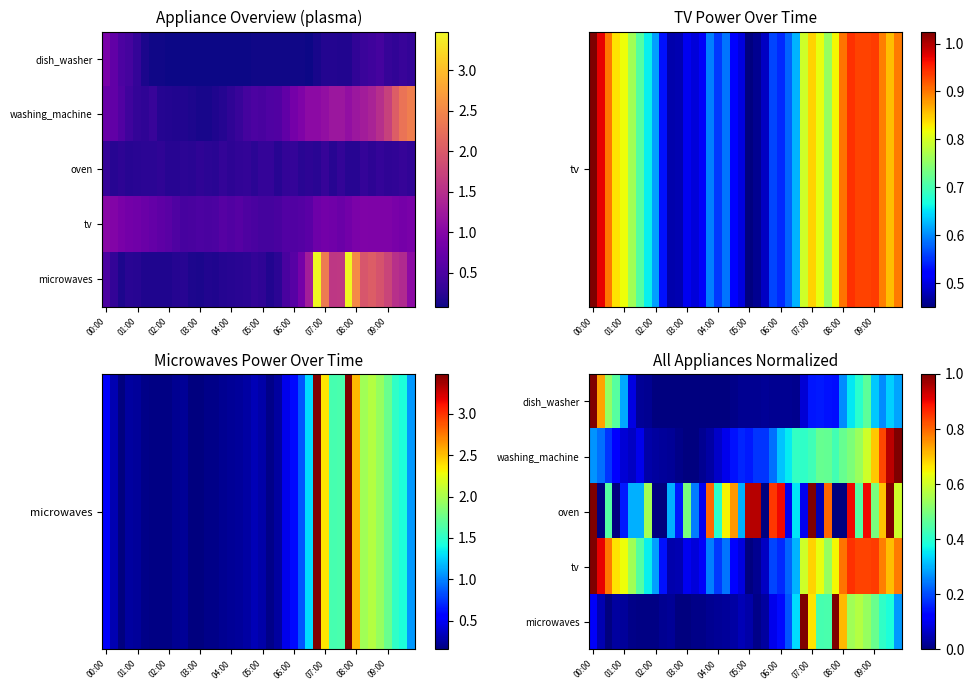

Rank the series by their maximum value, from highest to lowest.

microwaves, washing_machine, dish_washer, tv, oven